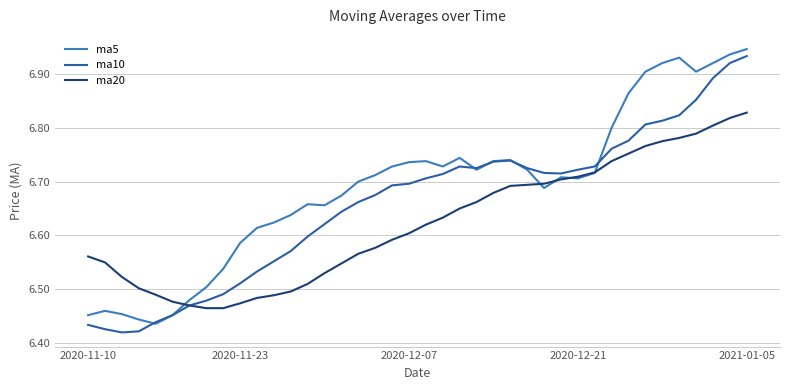

Which series has the largest total across all categories?

ma5